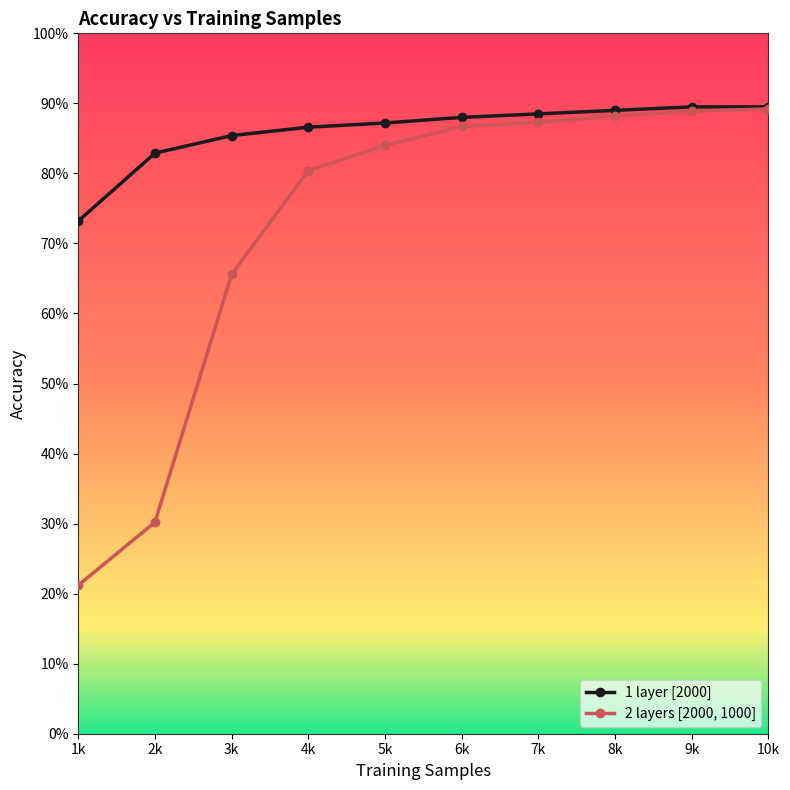

Reading left to right, extract all data points from this chart.

1 layer [2000]: 0.7	0.8	0.9	0.9	0.9	0.9	0.9	0.9	0.9	0.9
2 layers [2000, 1000]: 0.2	0.3	0.7	0.8	0.8	0.9	0.9	0.9	0.9	0.9